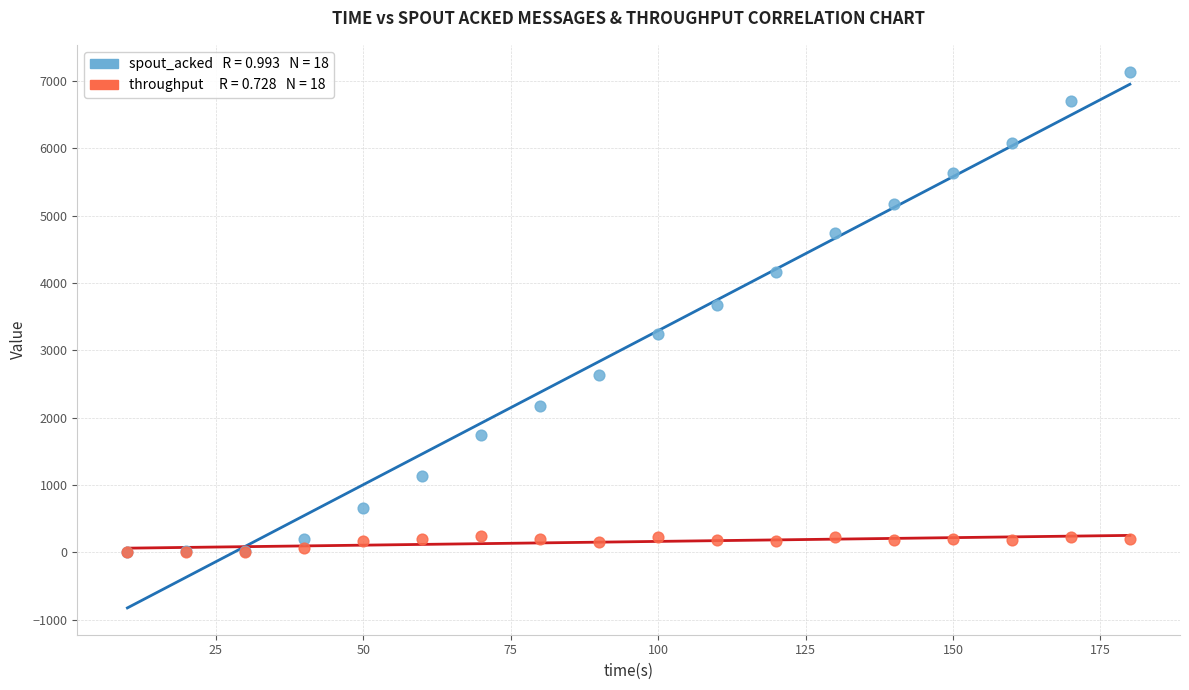

Across all series, what Y value is closest to 3570?

3680